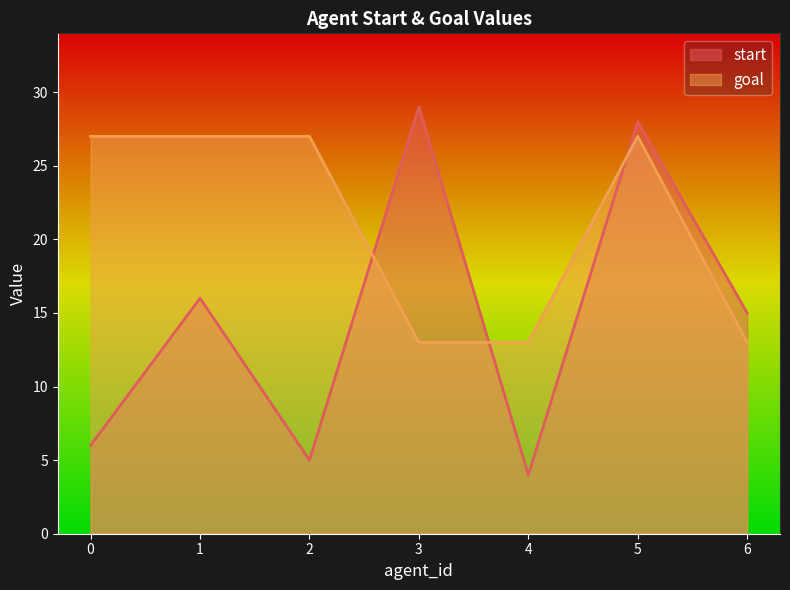

The goal series shows 48 at 5. True or false?

False